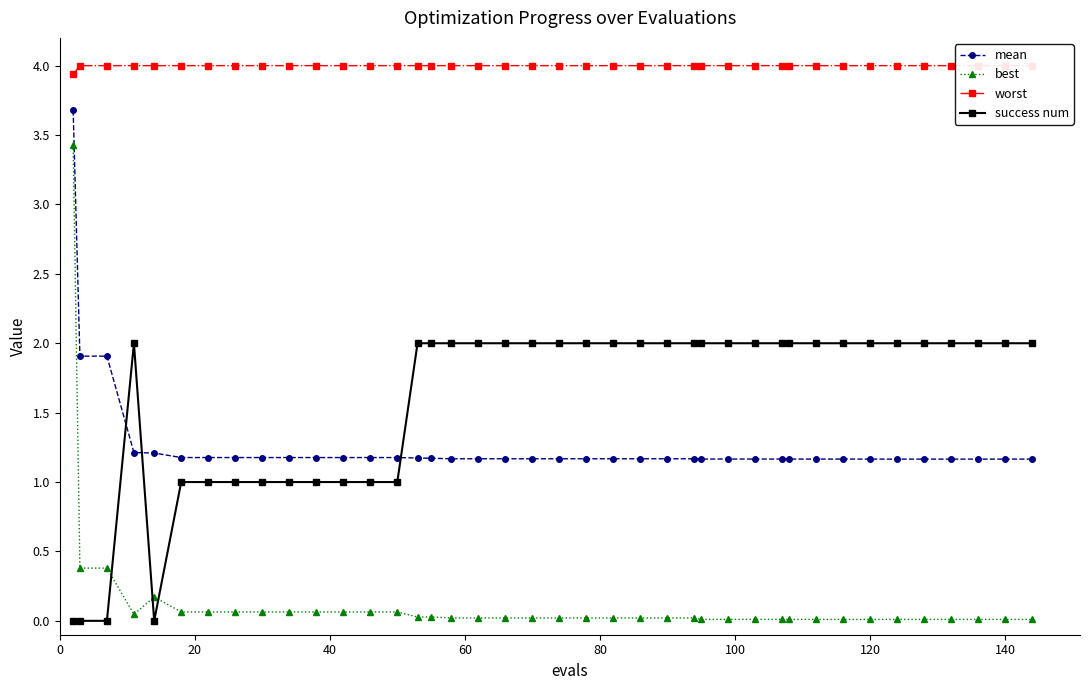

Which series has the largest range (max minus min)?

best